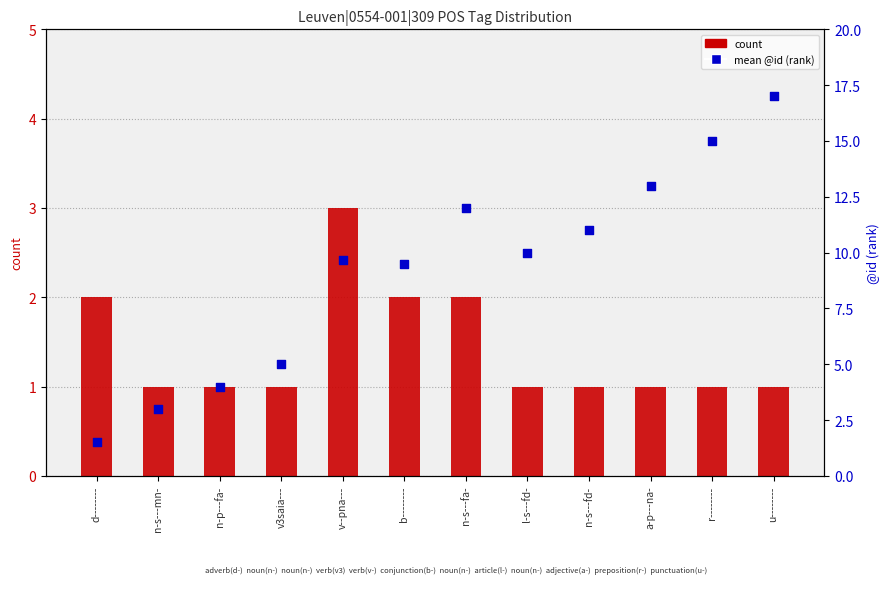

What are all the series names shown in the legend?

count, mean @id (rank)